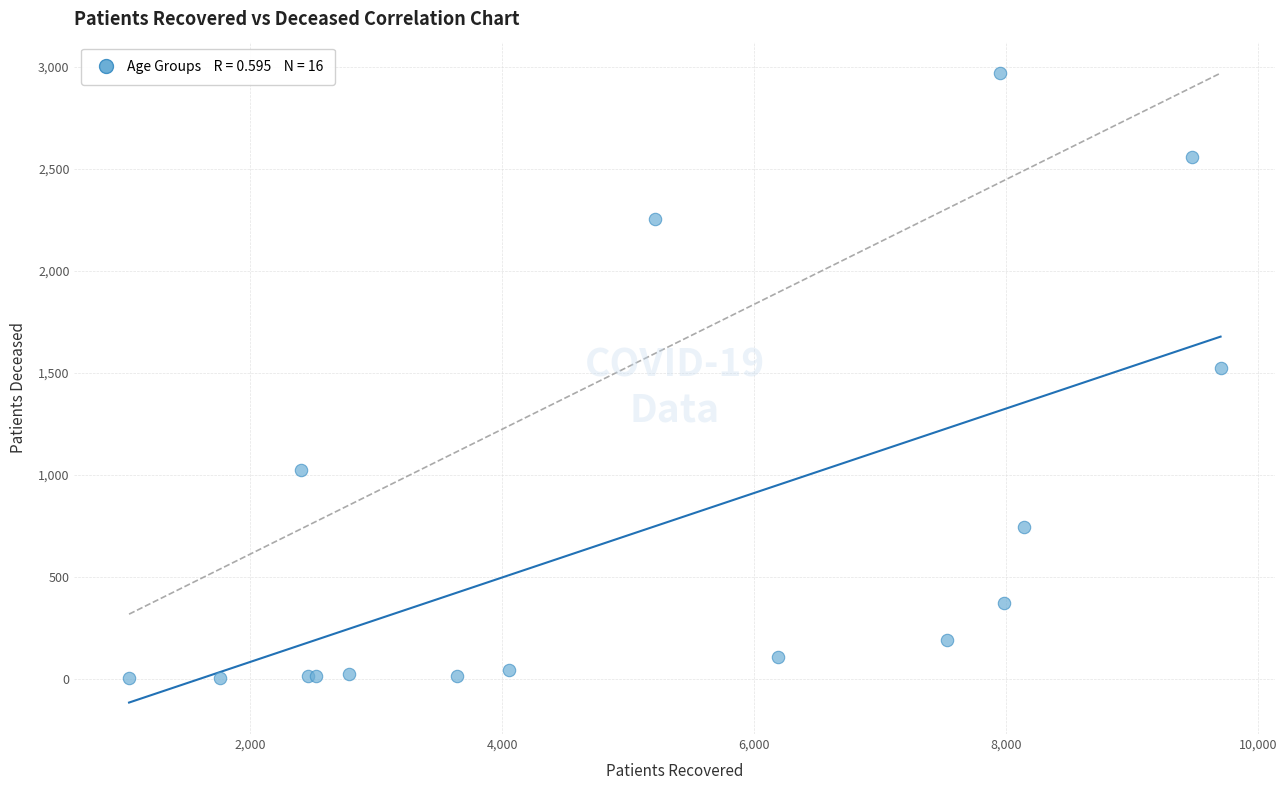

What Y value in the scatter plot is closest to 1485?

1522